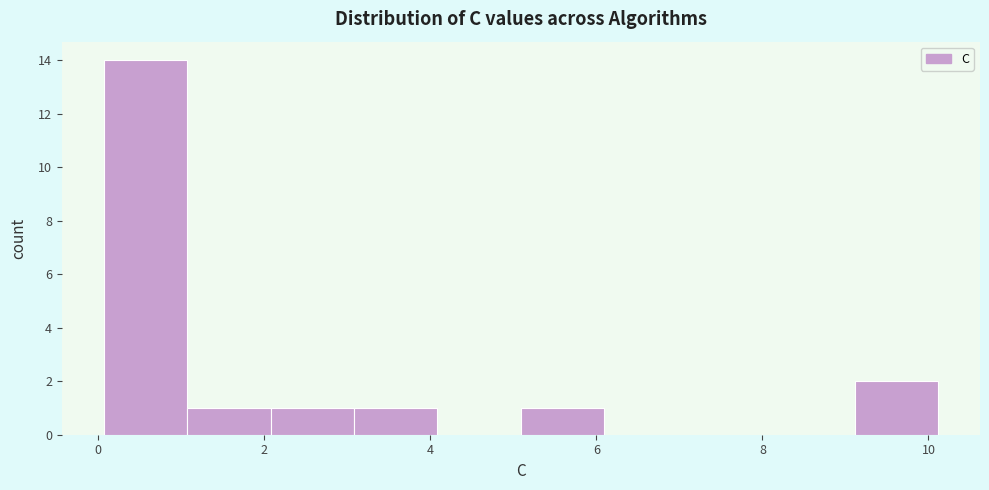

Reading left to right, list every bar in this chart as the range it spans on the x-axis followed by its height. Neither the bar edges nor the heights are printed on the chart, so give them approximately, as read against the axes.

0.0 to 1.0: 14
1.0 to 2.0: 1
2.0 to 3.0: 1
3.0 to 4.0: 1
4.0 to 5.0: 0
5.0 to 6.0: 1
6.0 to 7.2: 0
7.2 to 8.2: 0
8.2 to 9.2: 0
9.2 to 10.2: 2